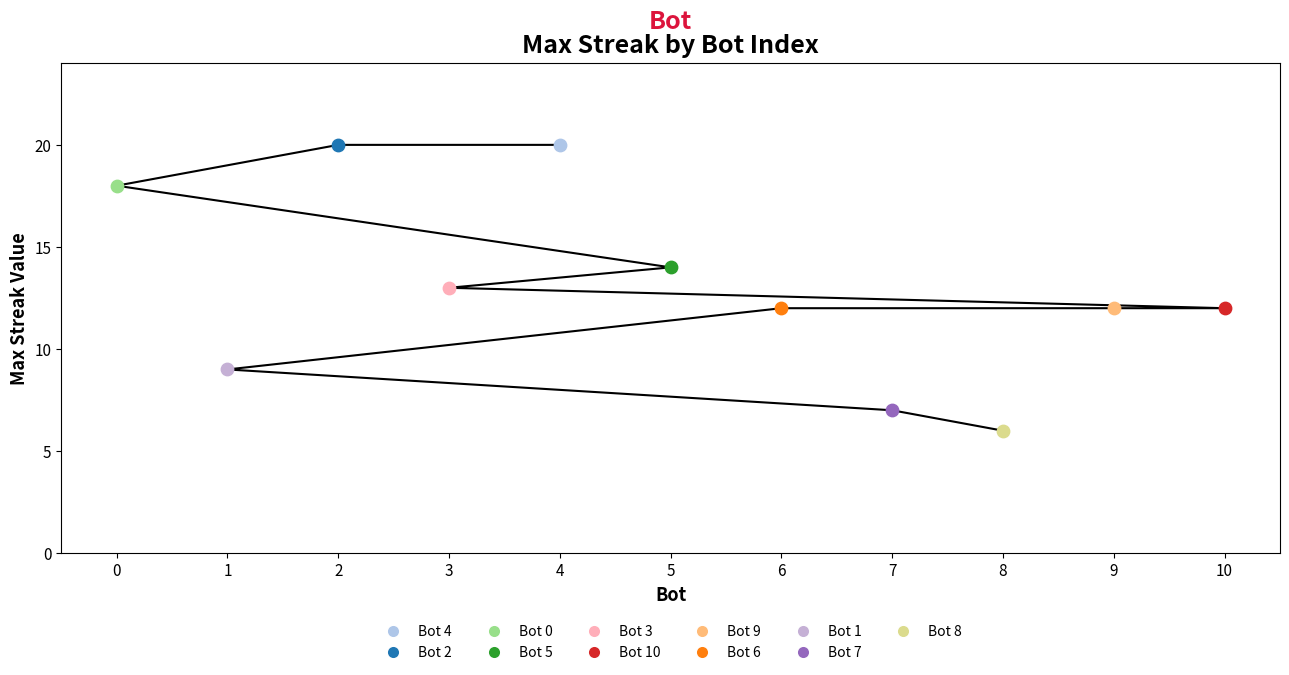

What is the ratio of the value at 9 to the value at 7?

1.7